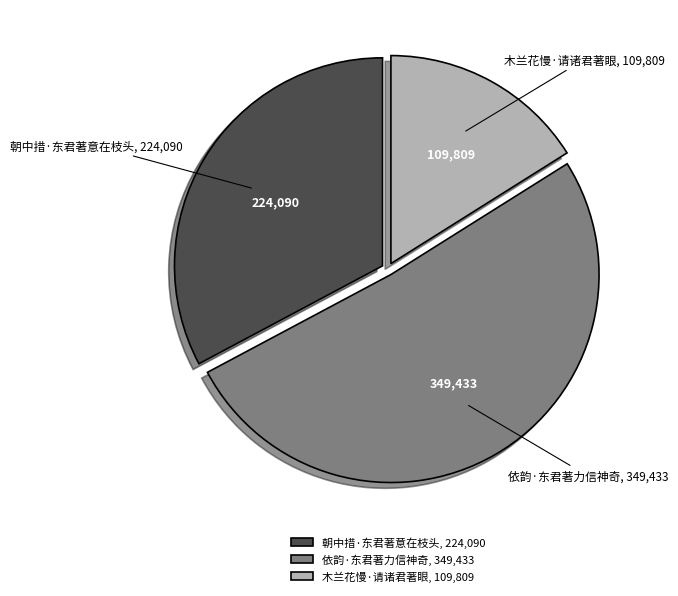

Which slice is the largest?

依韵·东君著力信神奇